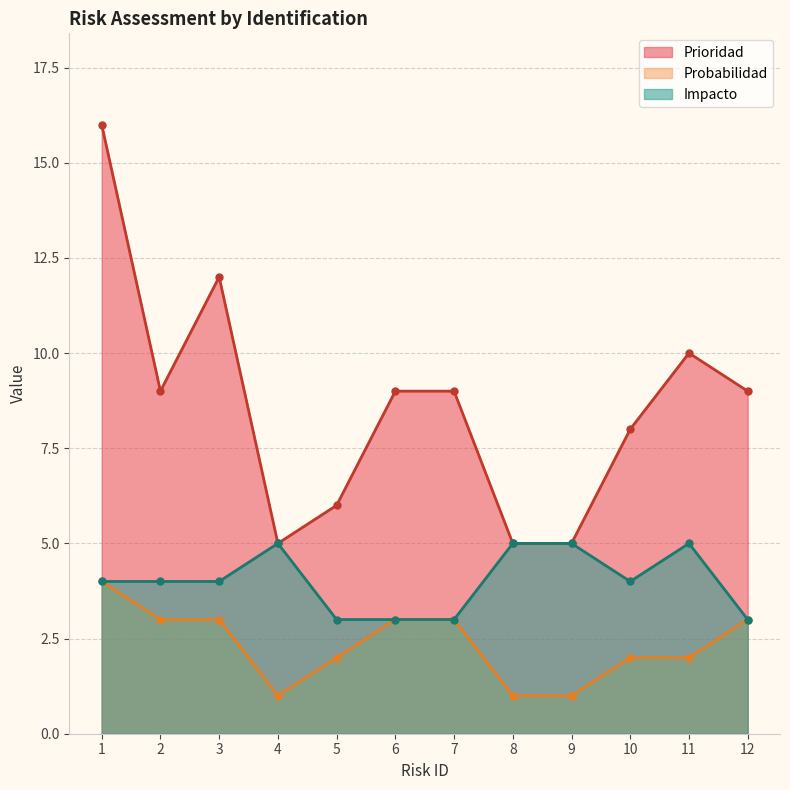

Reading left to right, list all the values displayed in this chart.

Prioridad: 1=16	2=9	3=12	4=5	5=6	6=9	7=9	8=5	9=5	10=8	11=10	12=9
Probabilidad: 1=4	2=3	3=3	4=1	5=2	6=3	7=3	8=1	9=1	10=2	11=2	12=3
Impacto: 1=4	2=4	3=4	4=5	5=3	6=3	7=3	8=5	9=5	10=4	11=5	12=3